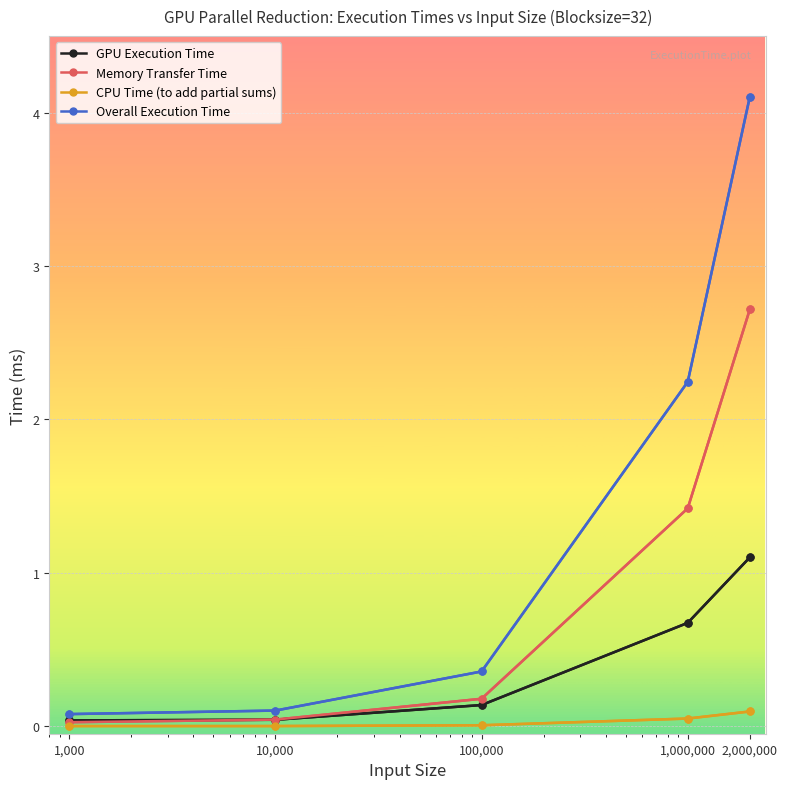

Which series has the widest spread of values?

Overall Execution Time